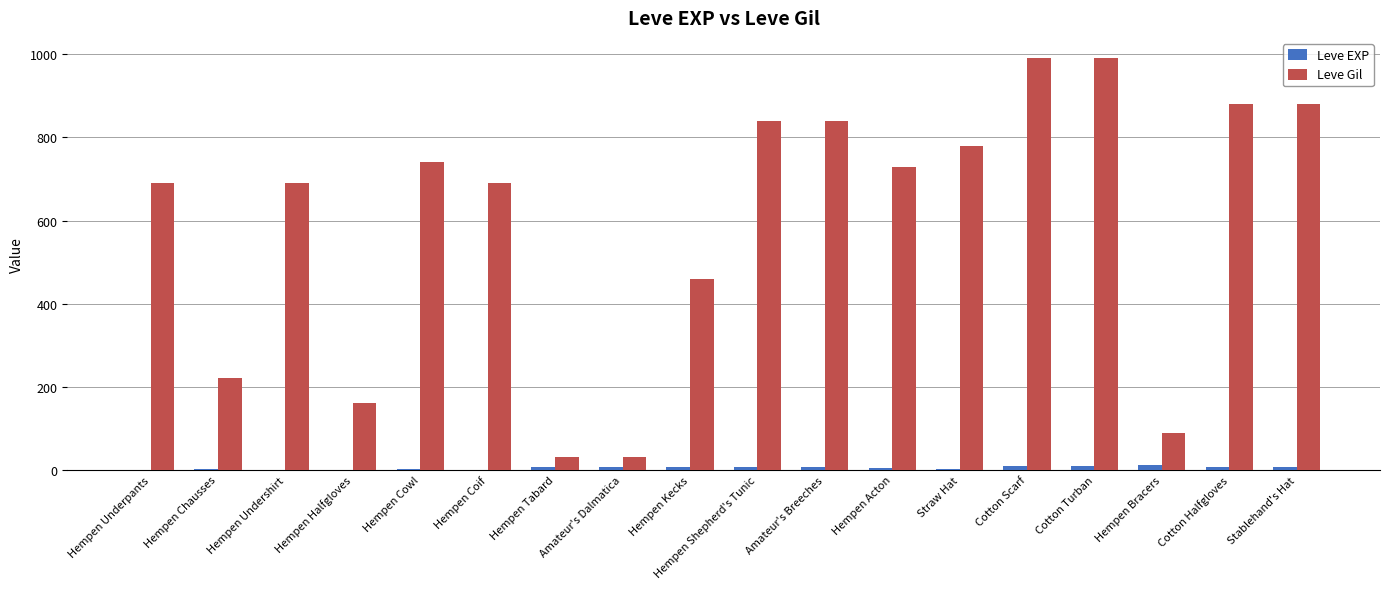

Which series has the largest range (max minus min)?

Leve Gil